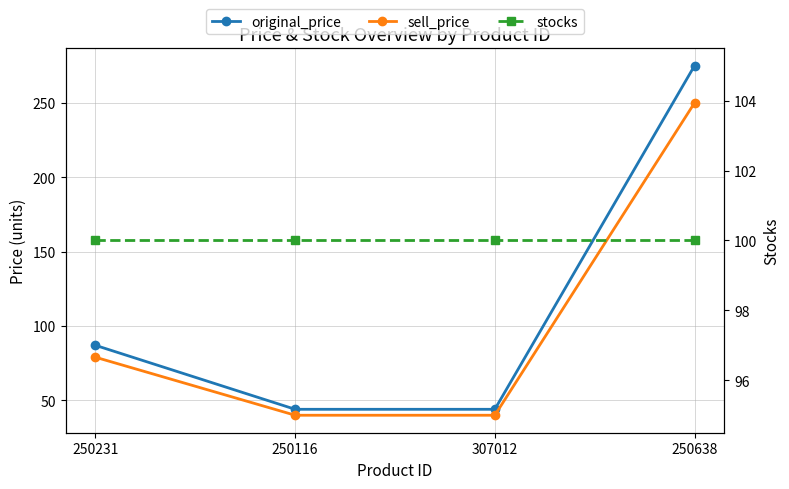

List the series in order of their peak value, lowest first.

stocks, sell_price, original_price